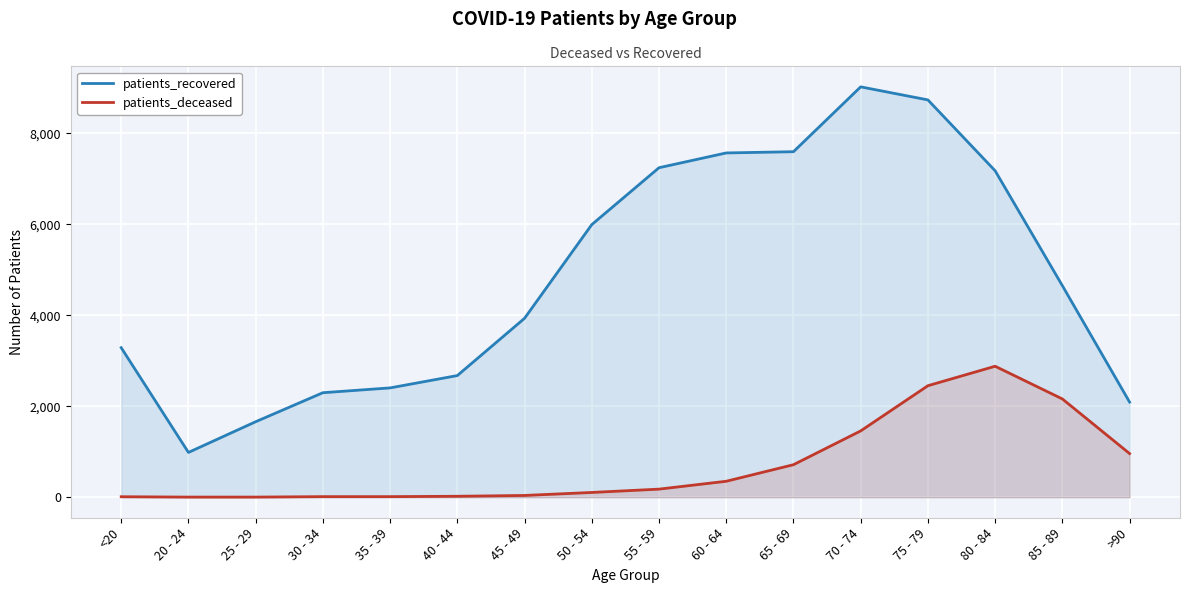

Is it true that patients_recovered equals 2404 at 35 - 39?

True